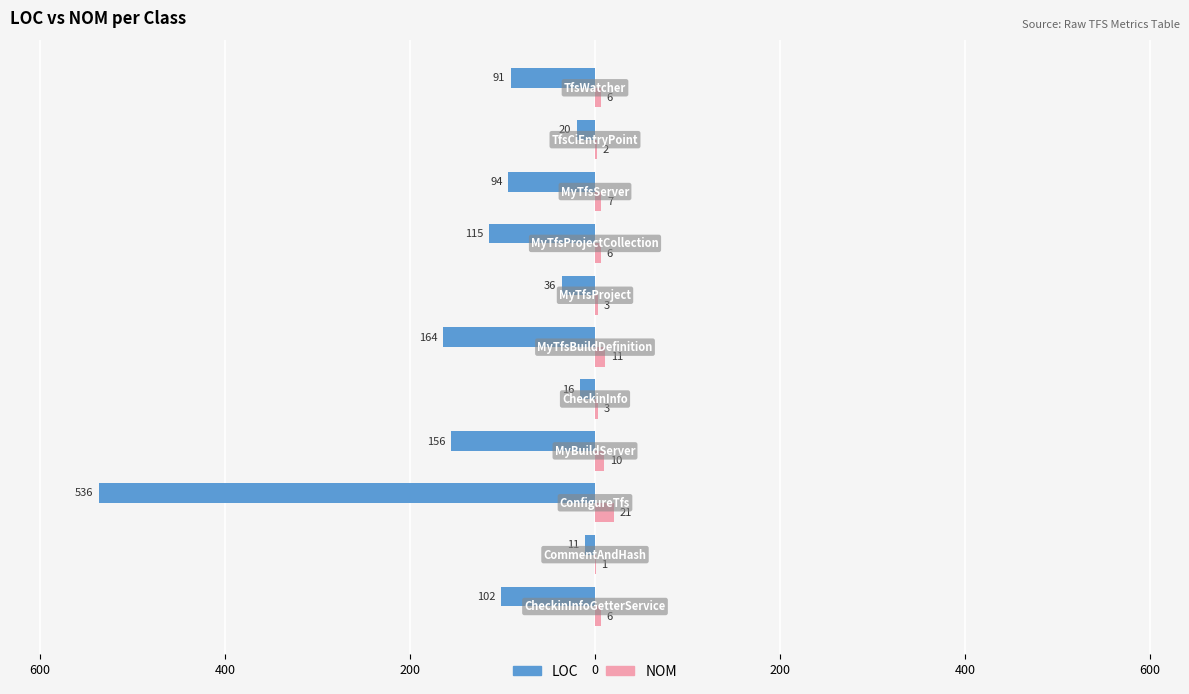

What are all the series names shown in the legend?

LOC, NOM